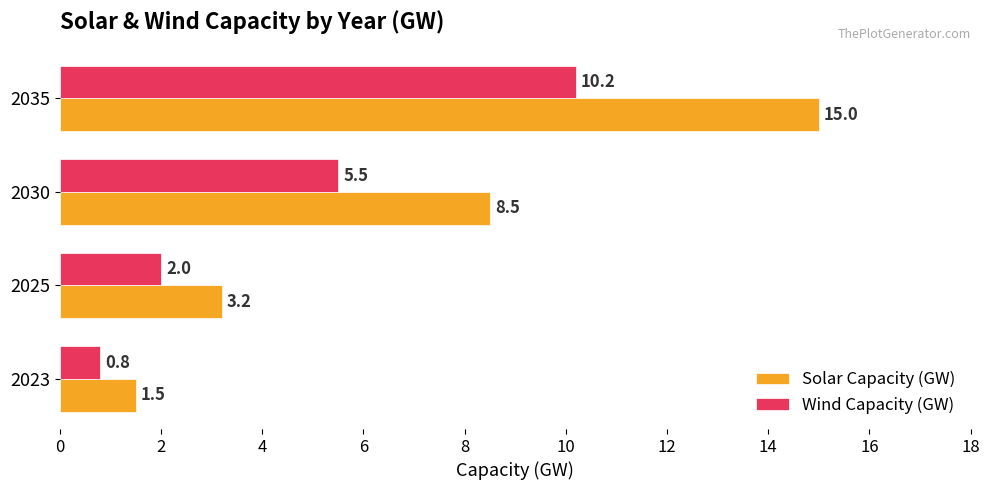

What is the maximum value shown in the chart?

15.0